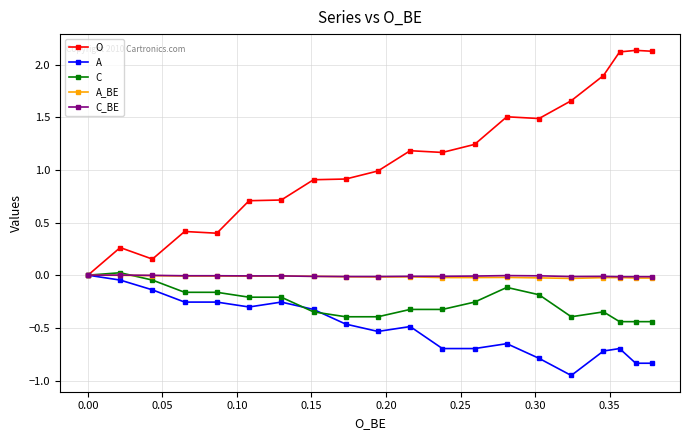

Which series has the largest total across all categories?

O